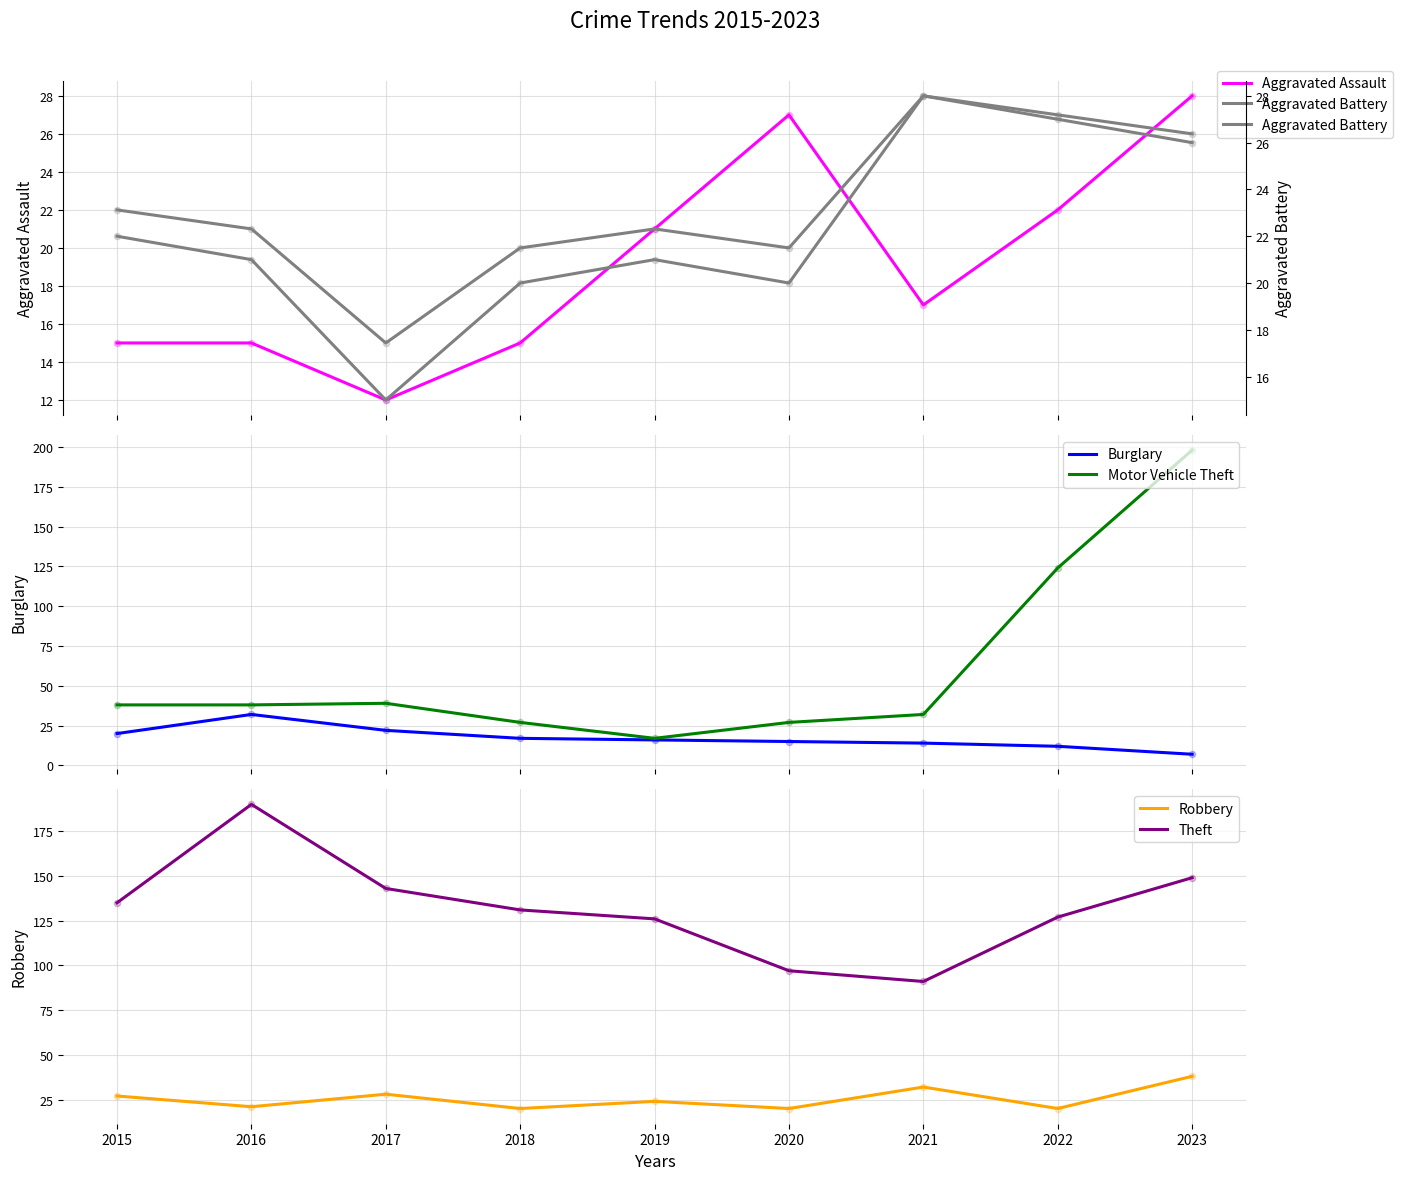

What are all the series names shown in the legend?

Aggravated Assault, Aggravated Battery, Burglary, Motor Vehicle Theft, Robbery, Theft